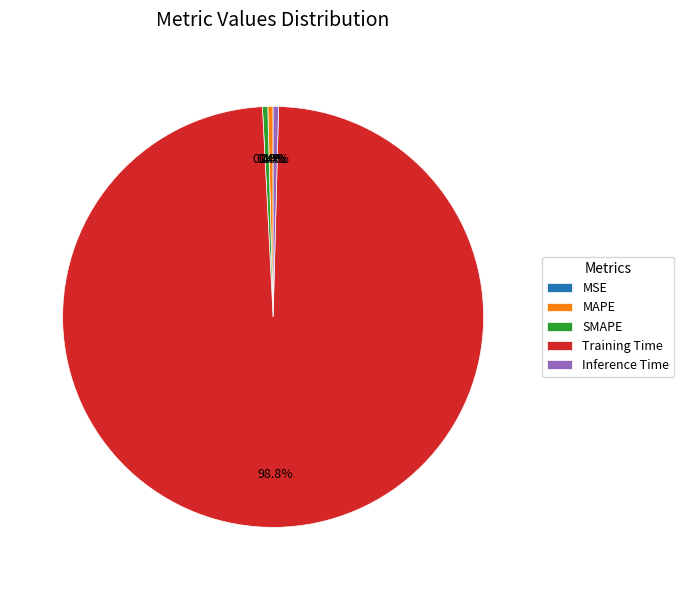

Does SMAPE account for over 50% of the chart?

No